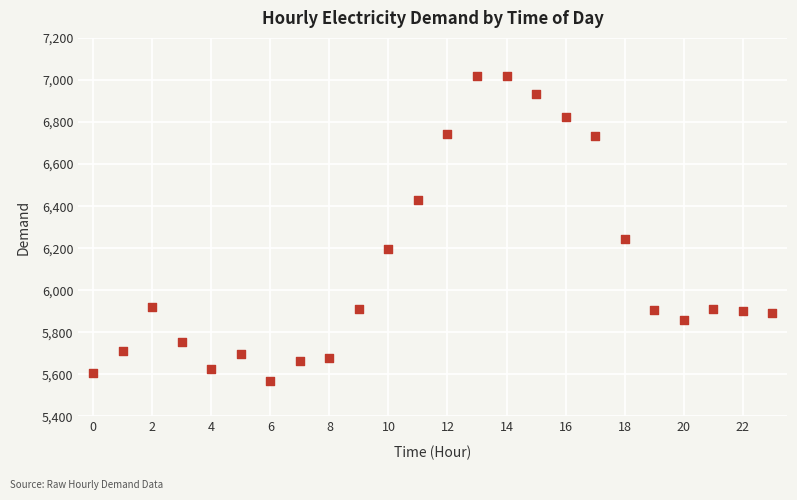

What is the range of Y values (max minus min)?

1452